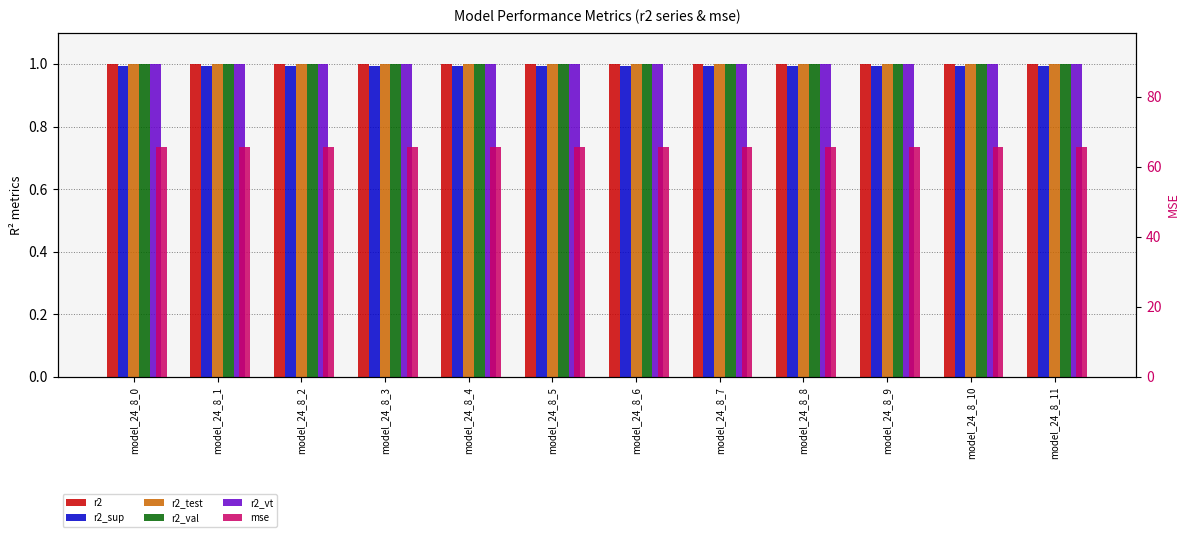

Rank the categories by r2_test value from lowest to highest.

model_24_8_0, model_24_8_1, model_24_8_2, model_24_8_3, model_24_8_4, model_24_8_5, model_24_8_6, model_24_8_7, model_24_8_8, model_24_8_9, model_24_8_10, model_24_8_11